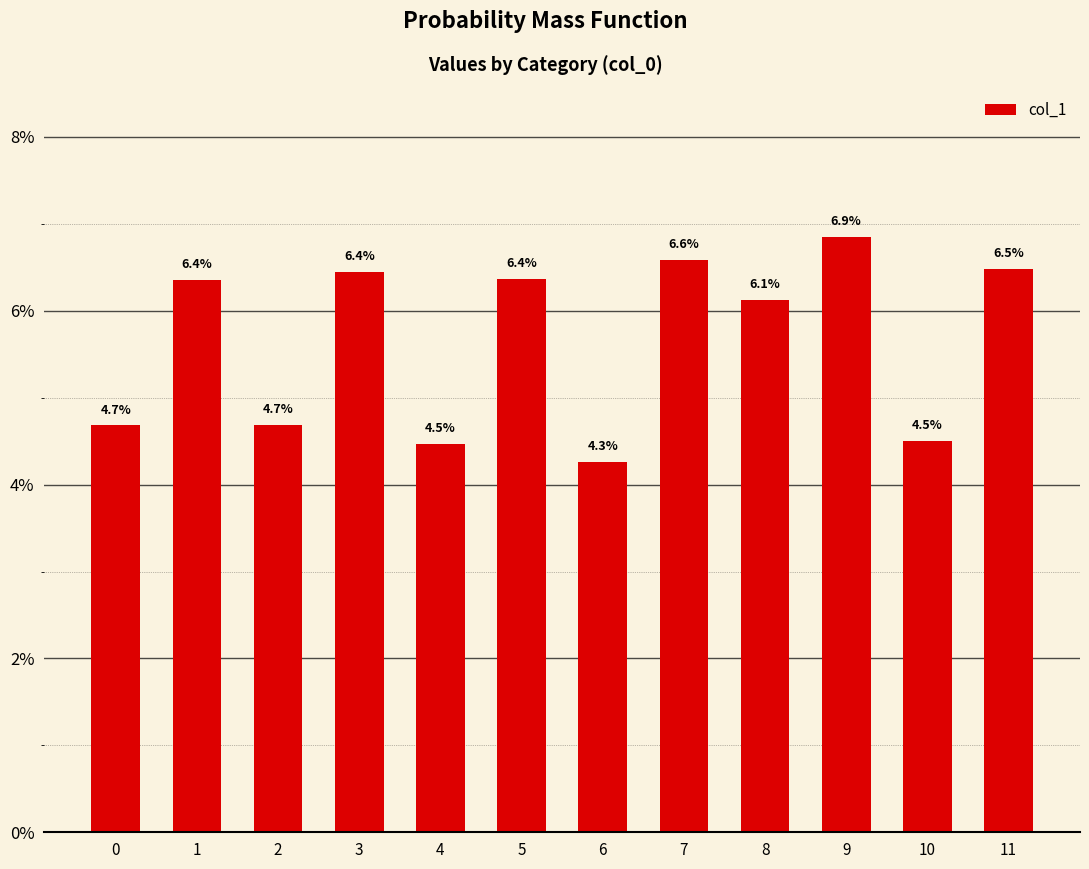

What is the value of the 4th bar from the left?

0.1